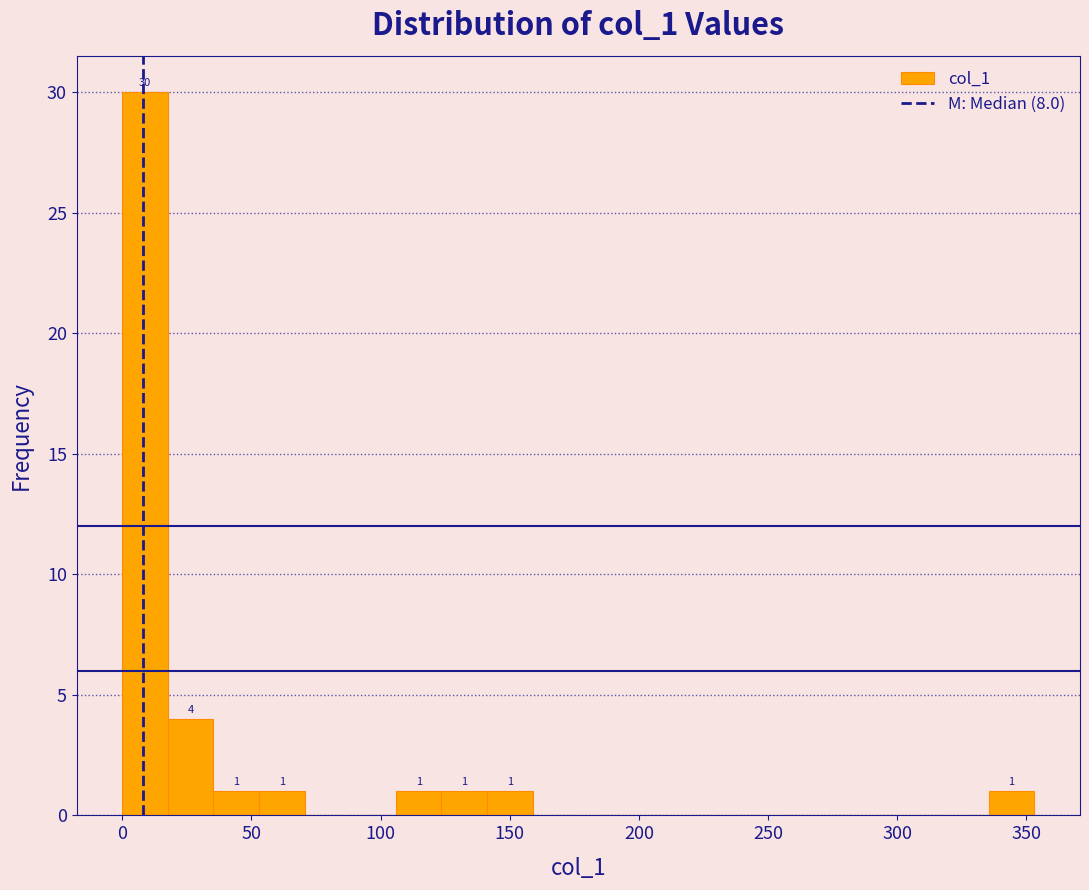

Read against the x-axis, roughly where is the centre of the tallest bar?

10